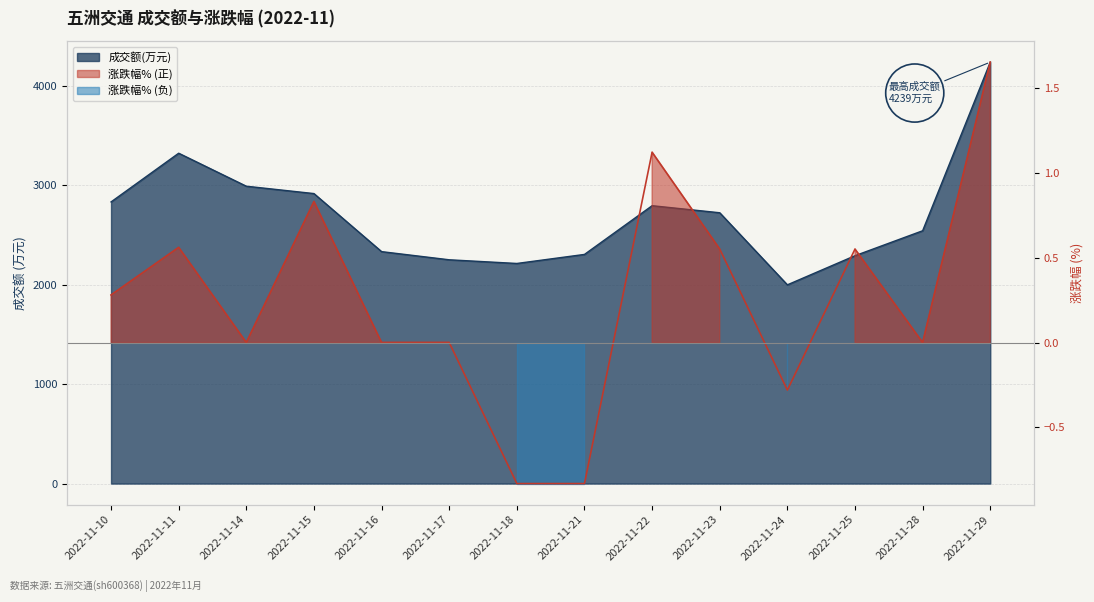

Is the value of 成交额(万元) at 2022-11-29 greater than the value of 涨跌幅% at 2022-11-17?

Yes